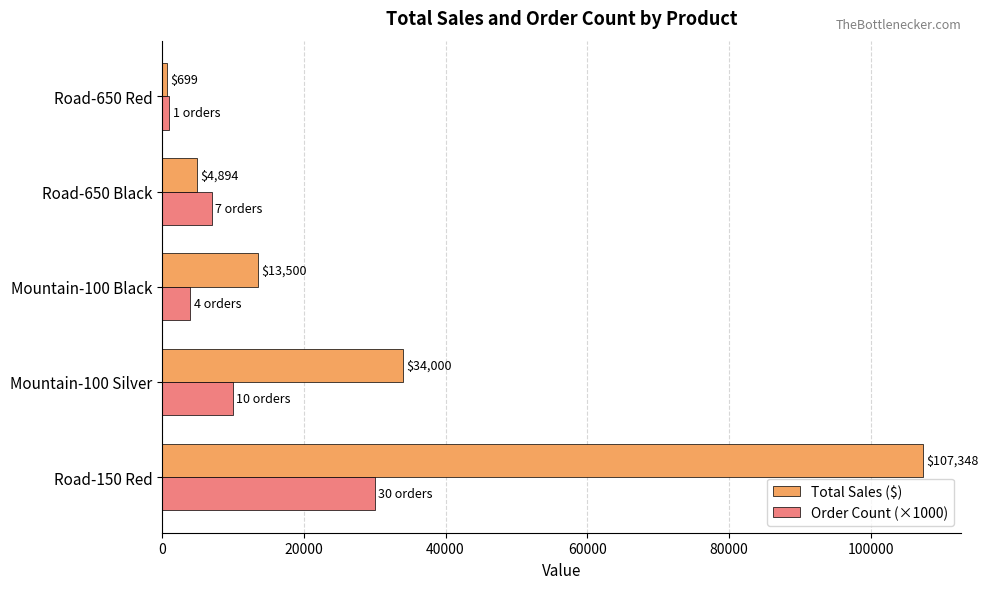

What is the maximum value shown in the chart?

107348.1